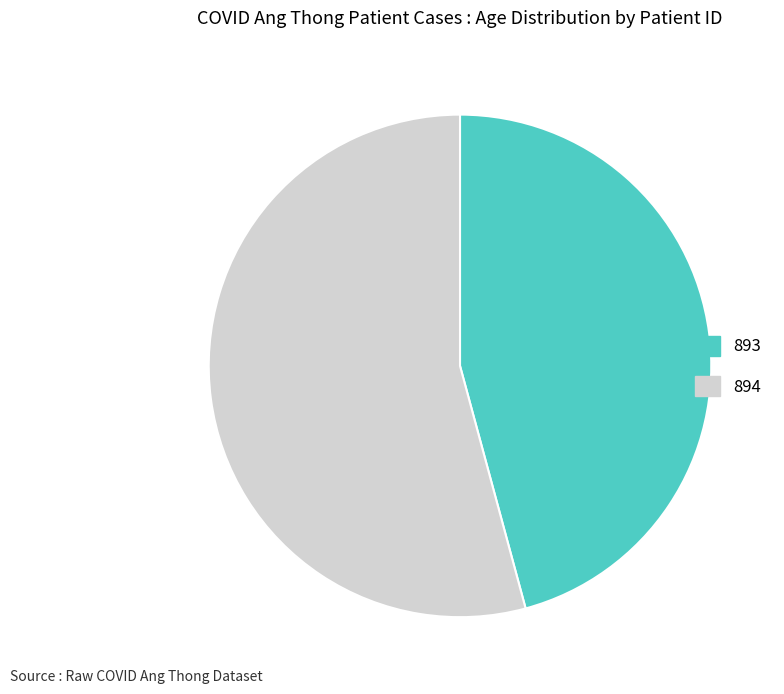

Which slice represents more than half of the pie?

894